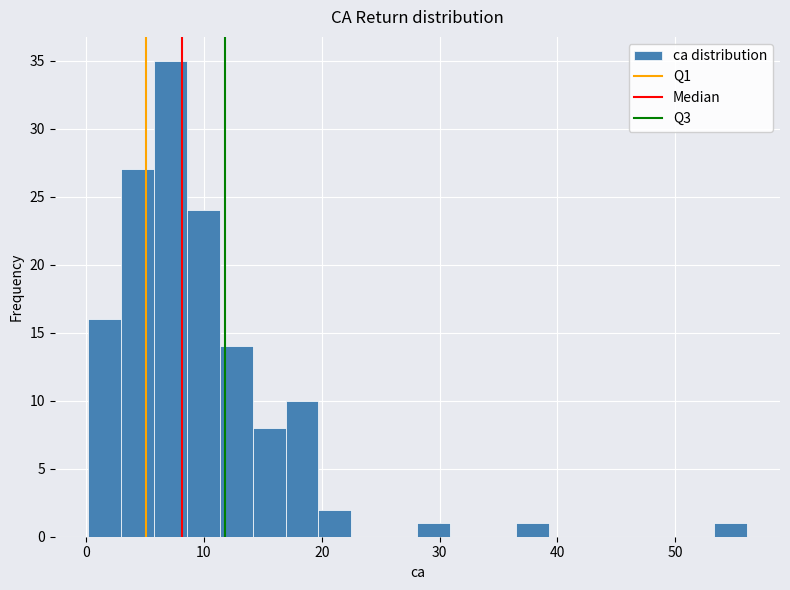

Read against the x-axis, roughly where is the centre of the tallest bar?

7